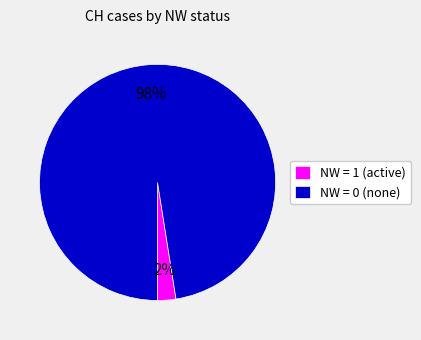

Is there a majority slice in this chart?

Yes